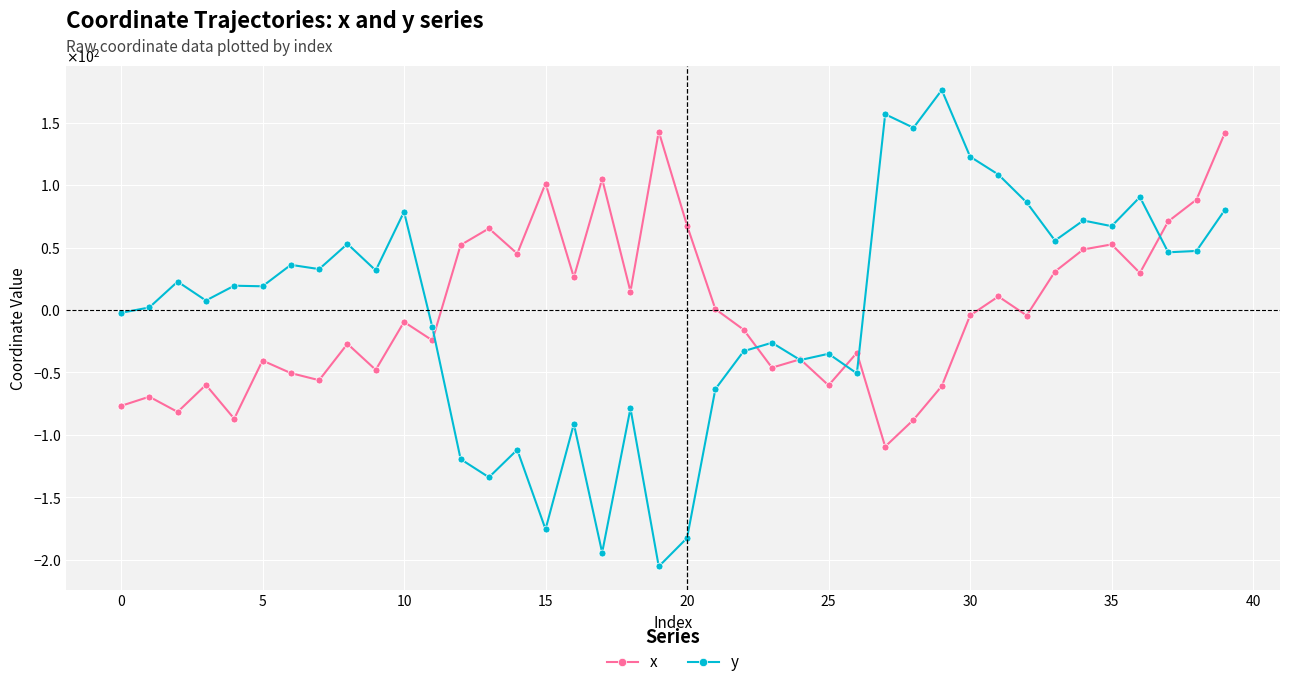

Does the chart have visible grid lines?

Yes